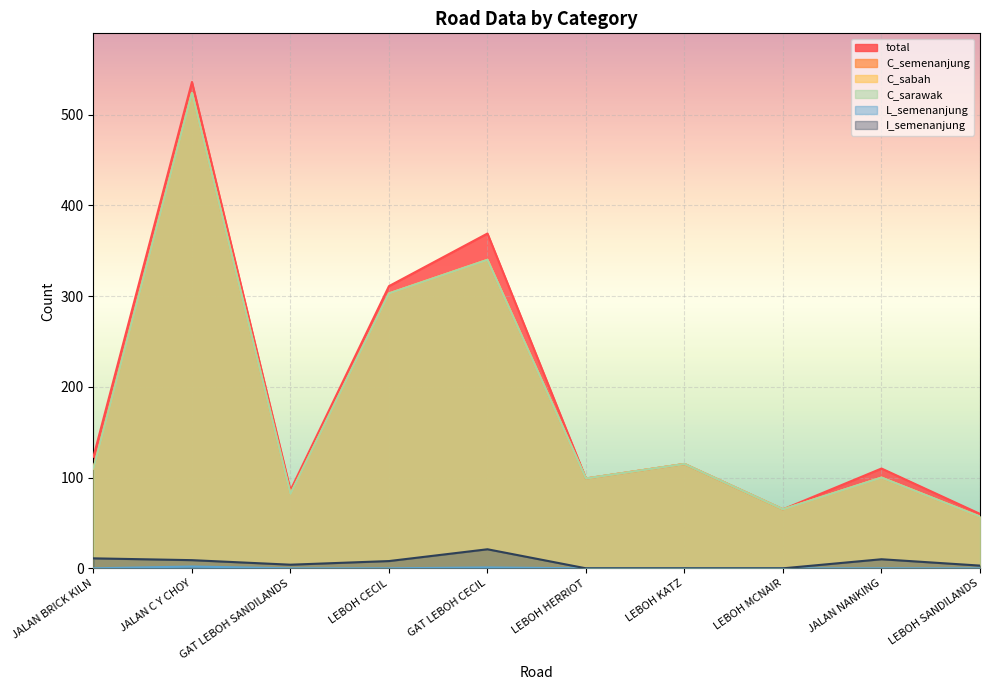

At which category is the sum across all series the highest?

JALAN C Y CHOY